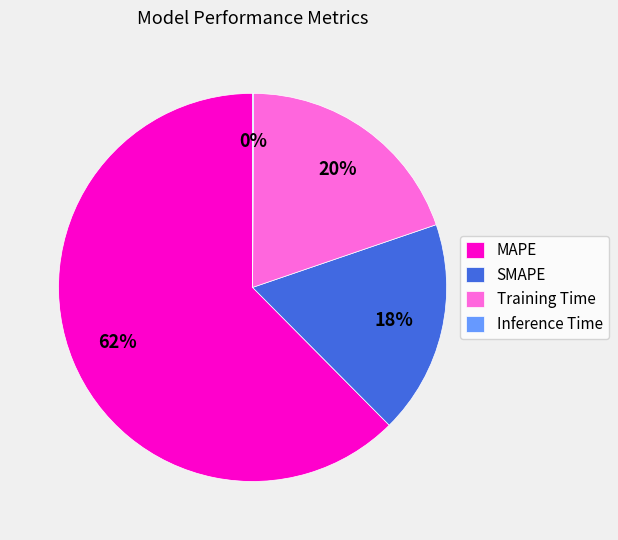

To the nearest percent, what portion does MAPE represent?

62%